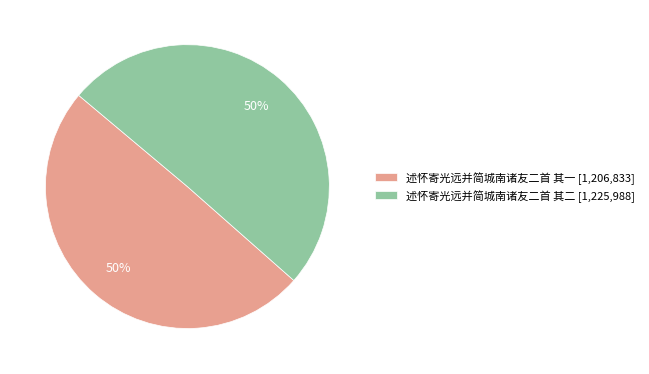

To the nearest percent, what is the combined percentage of 述怀寄光远并简城南诸友二首 其二 [1,225,988] and 述怀寄光远并简城南诸友二首 其一 [1,206,833]?

100%